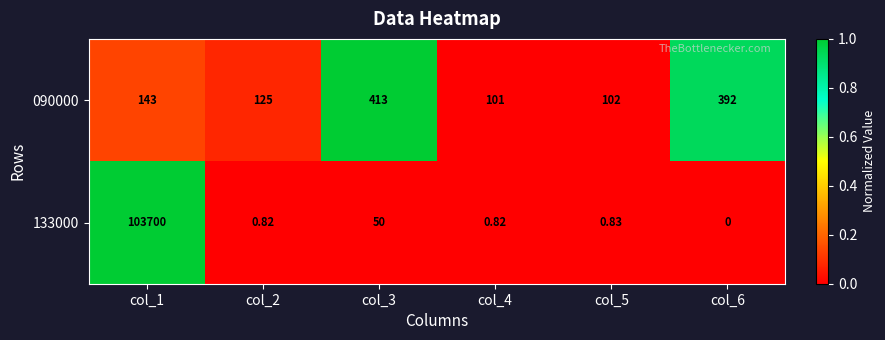

Is the value of 133000 at col_6 greater than the value of 090000 at col_6?

No